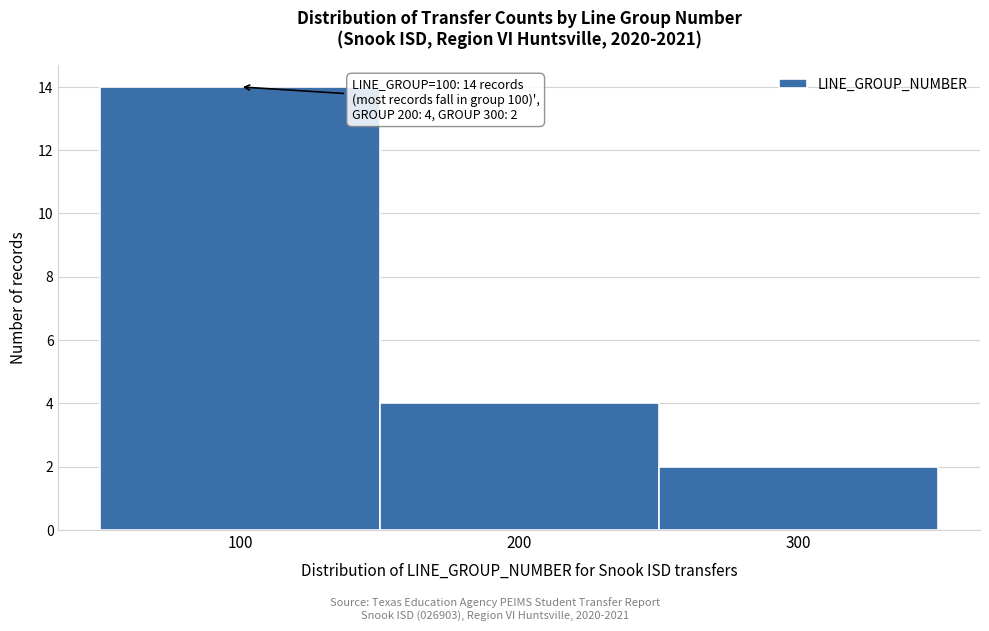

Which range on the x-axis has the tallest bar?

50 to 150